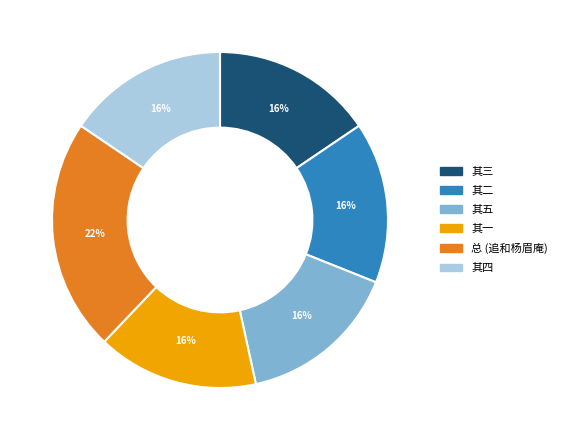

What is the ratio of the value at 其一 to the value at 其二?

1.0